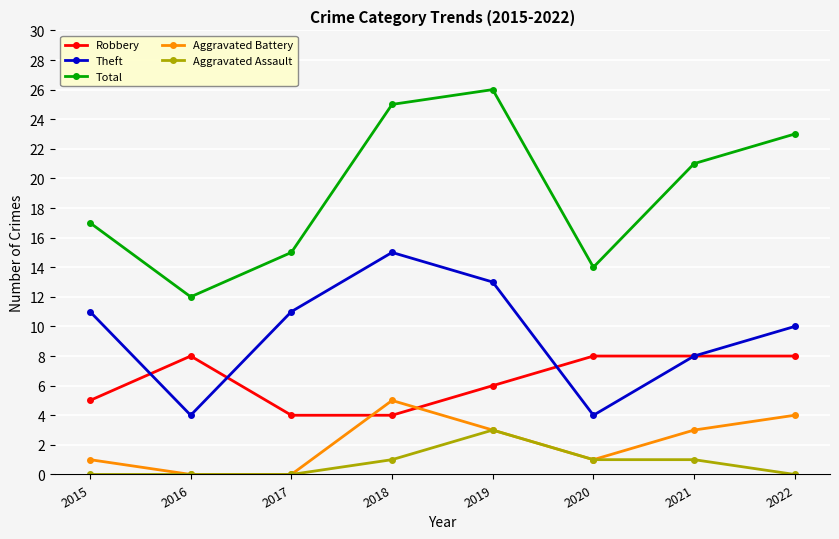

How many values in the Theft series are below 11?

4